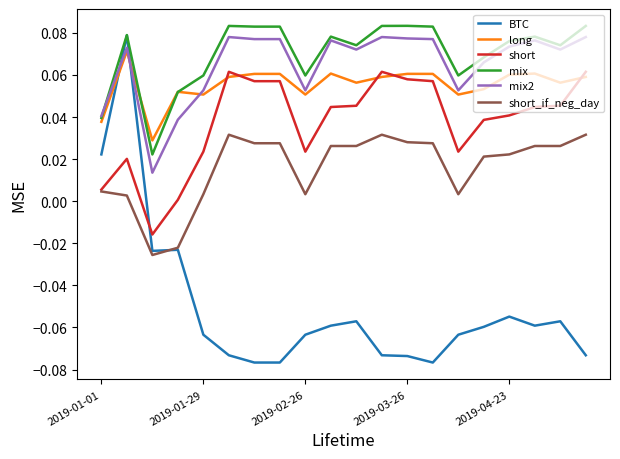

Which series has the largest range (max minus min)?

BTC